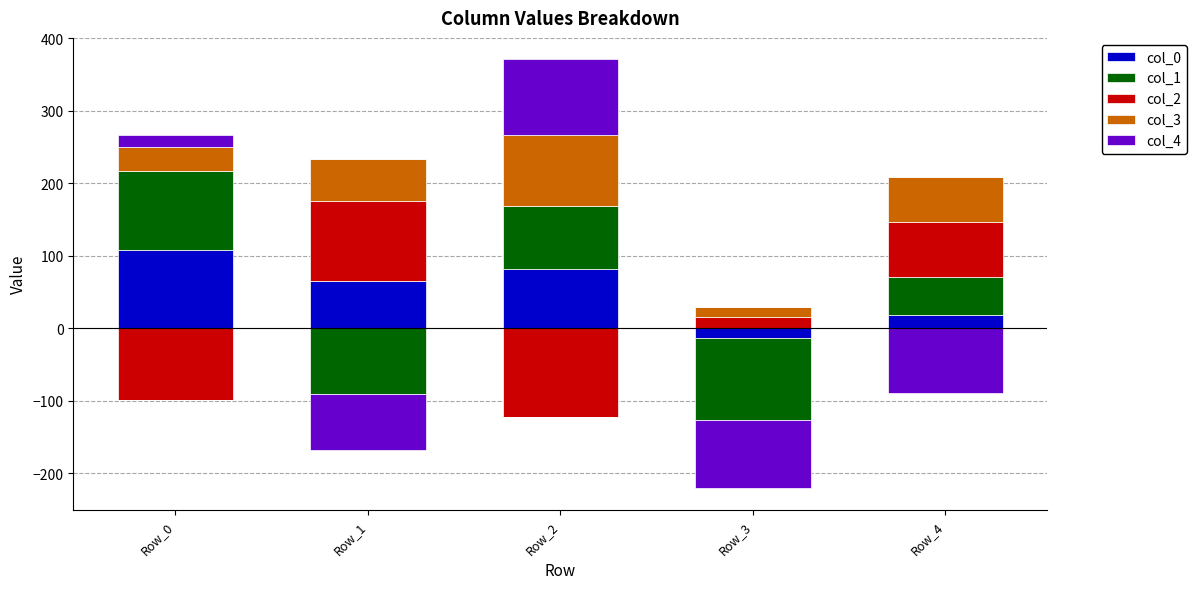

Which category has the highest value in the col_4 series?

Row_2